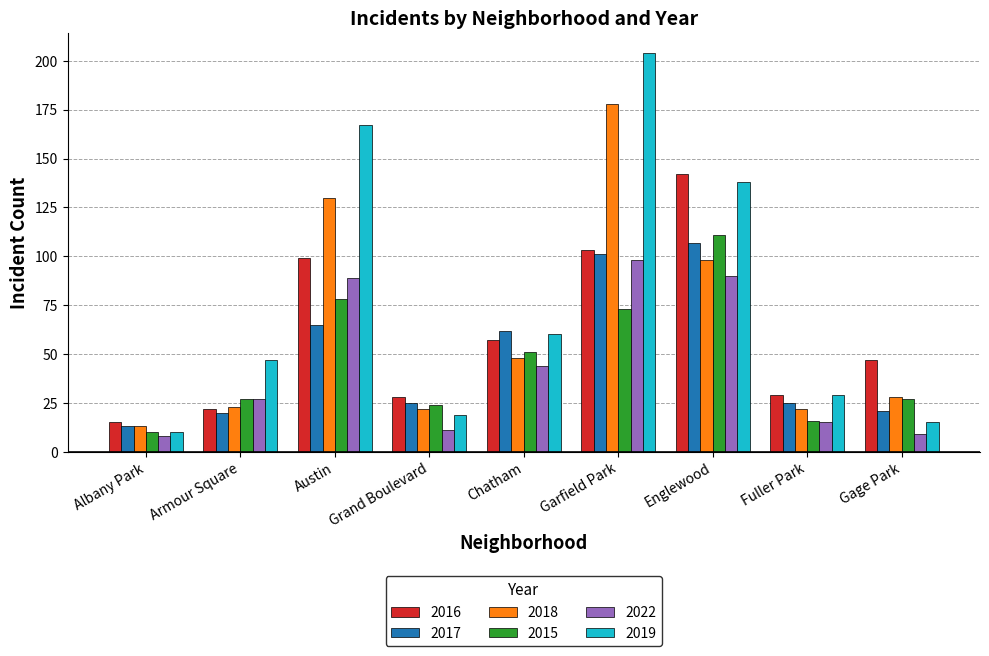

Which series has the largest range (max minus min)?

2019